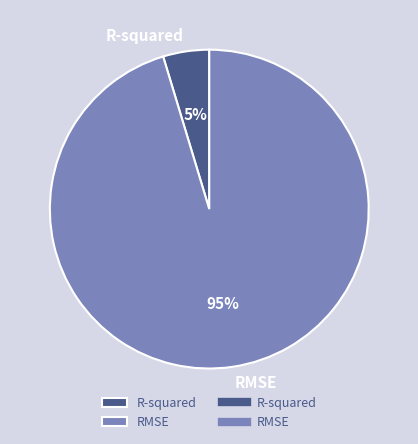

Does any single category account for the majority?

Yes